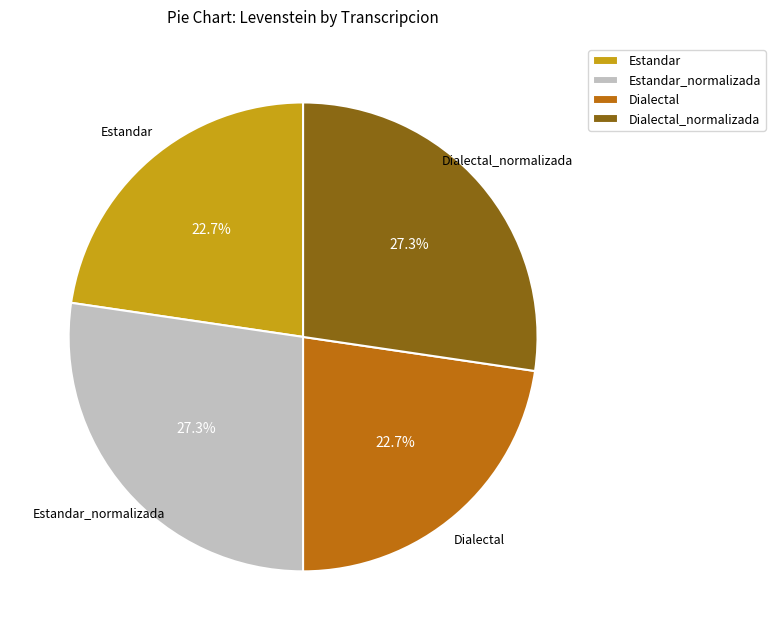

Is there any slice that represents more than half of the pie?

No